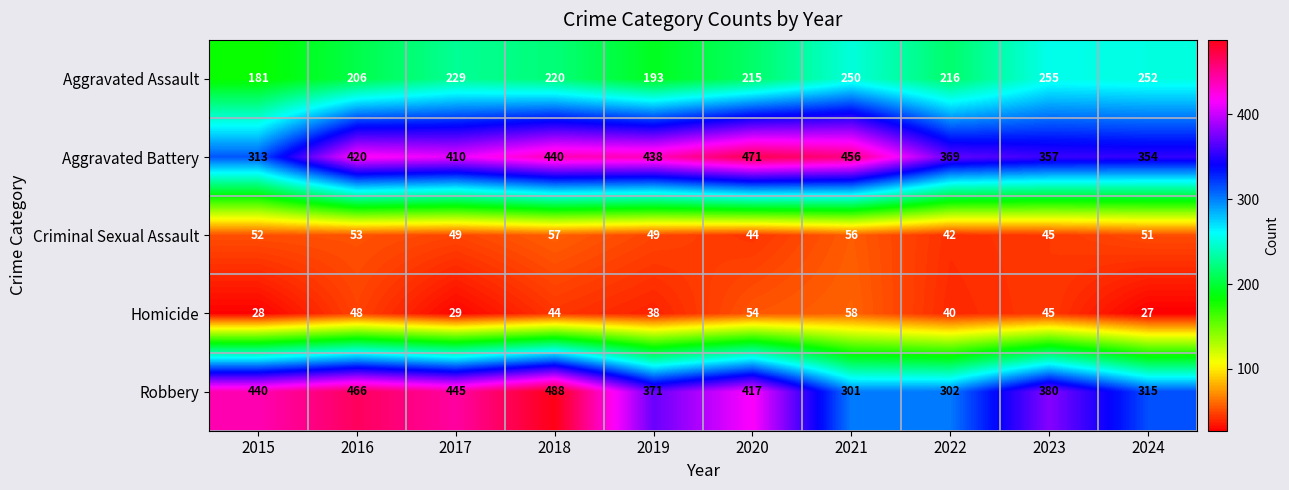

True or false: Aggravated Assault has a value of 255 at 2023.

True